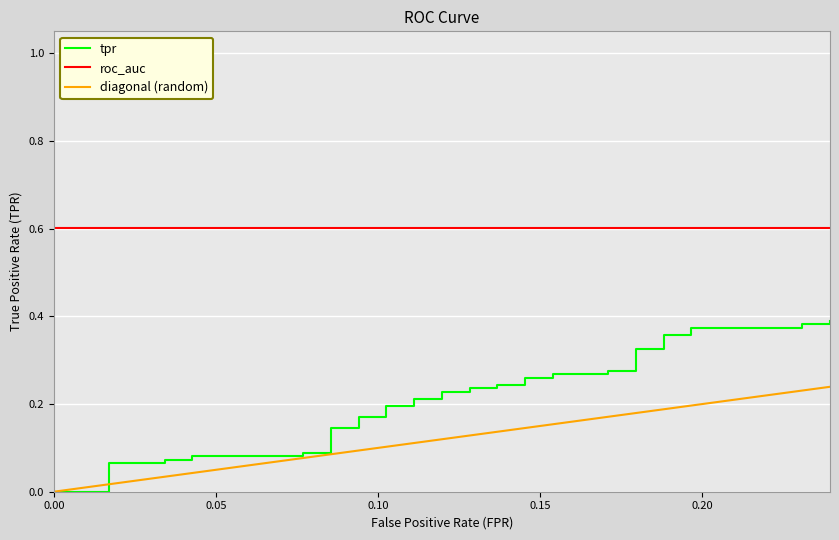

The tpr series shows 0.6 at 35. True or false?

False